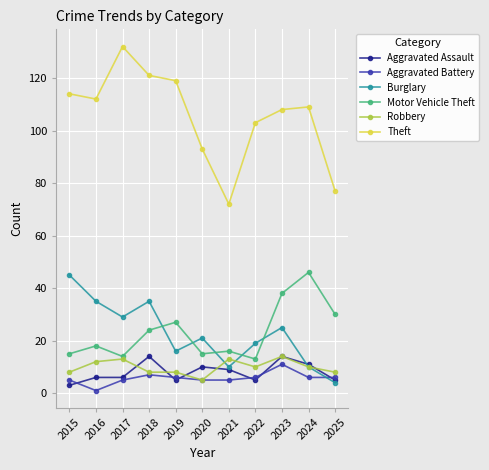

The value of Aggravated Assault at 2018 is 20. True or false?

False